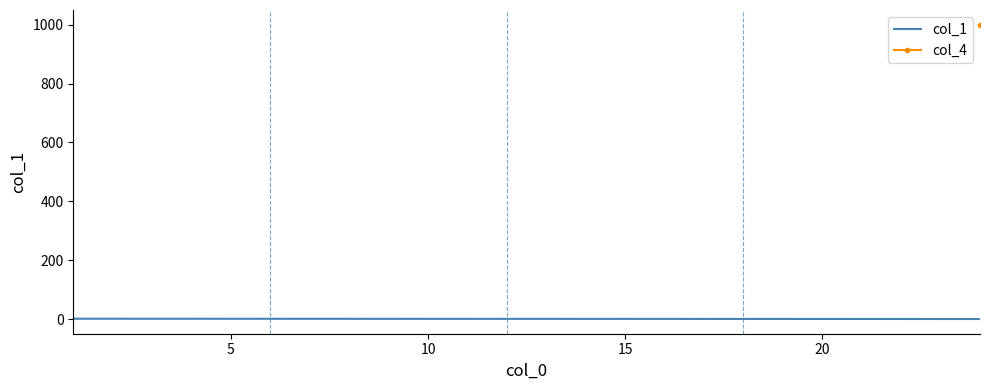

Rank the categories by col_4 value from lowest to highest.

1, 2, 24